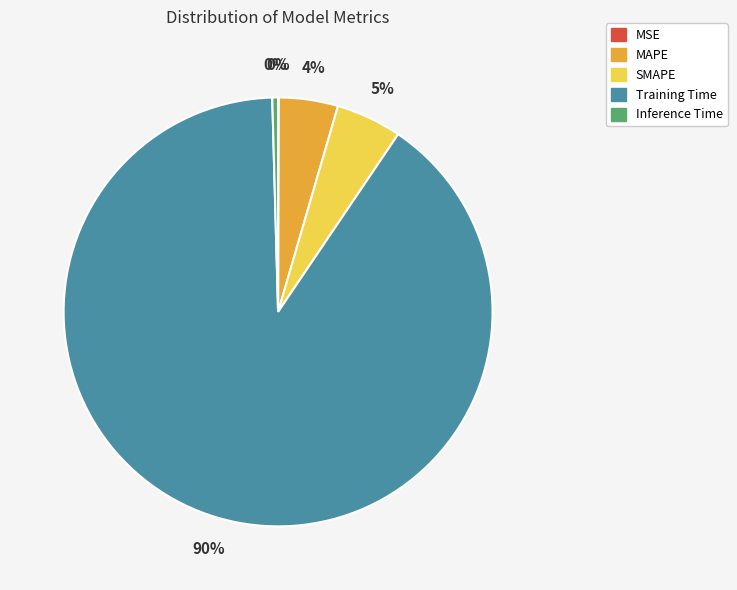

Does Training Time account for over 50% of the chart?

Yes